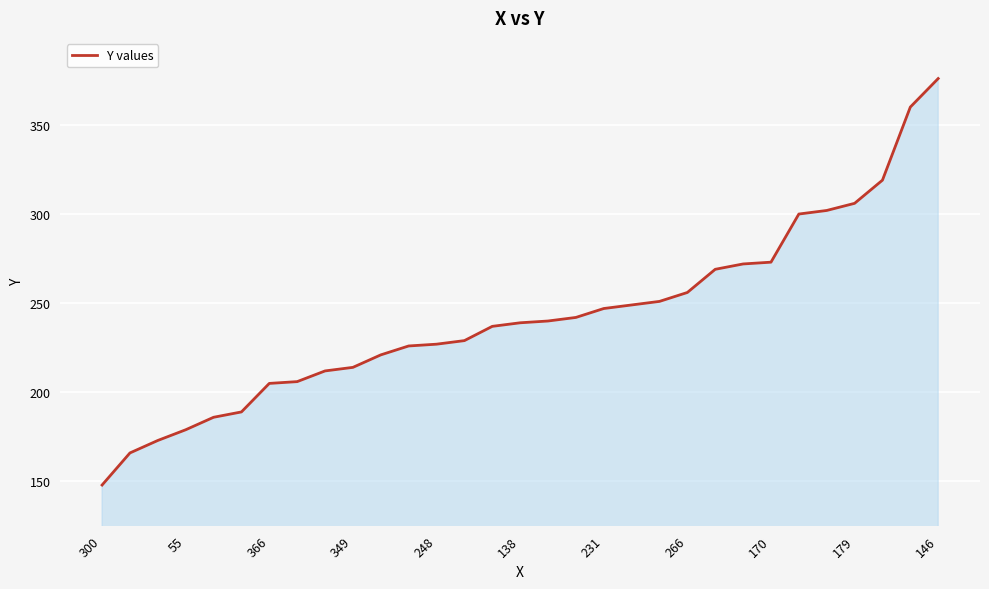

What is the greatest value displayed?

376